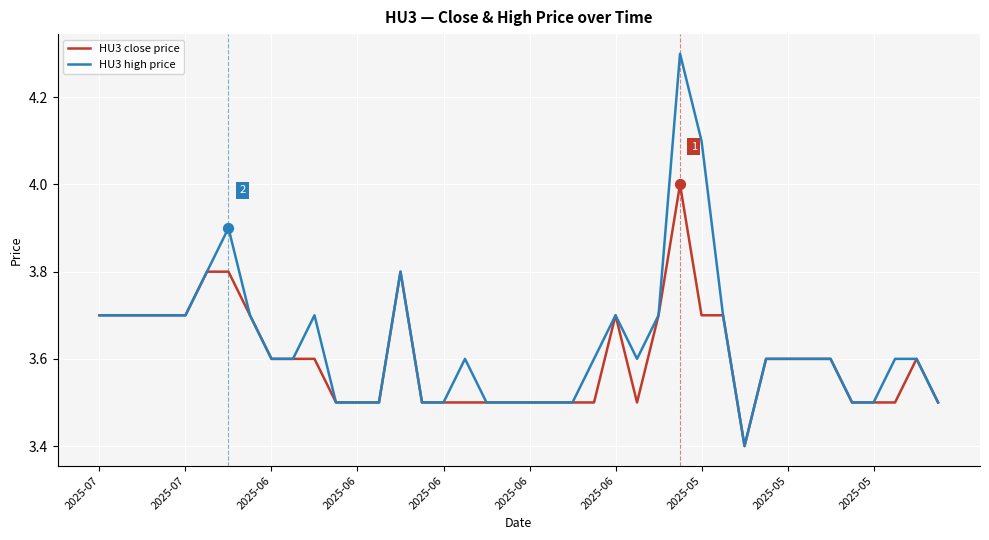

Which series has the widest spread of values?

HU3 high price